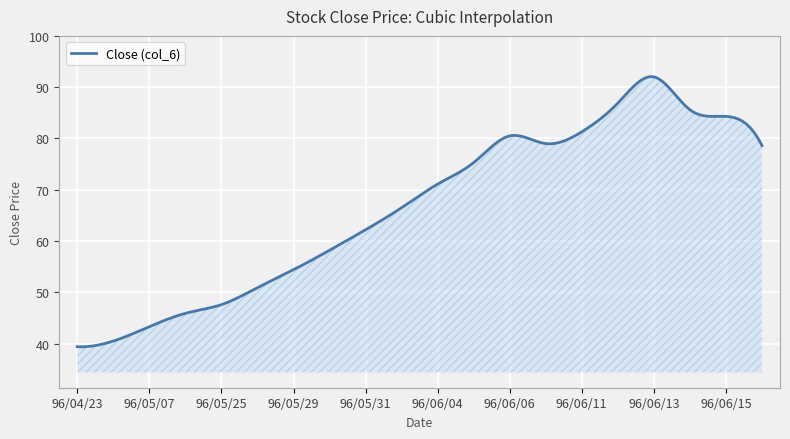

What is the average value?

66.6